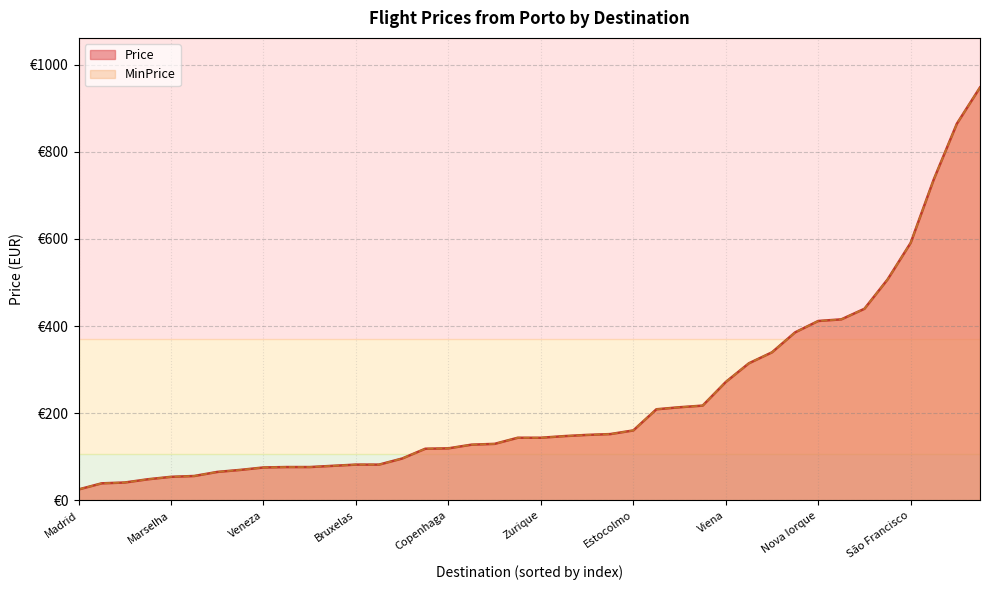

Which category has the lowest value in the MinPrice series?

Madrid